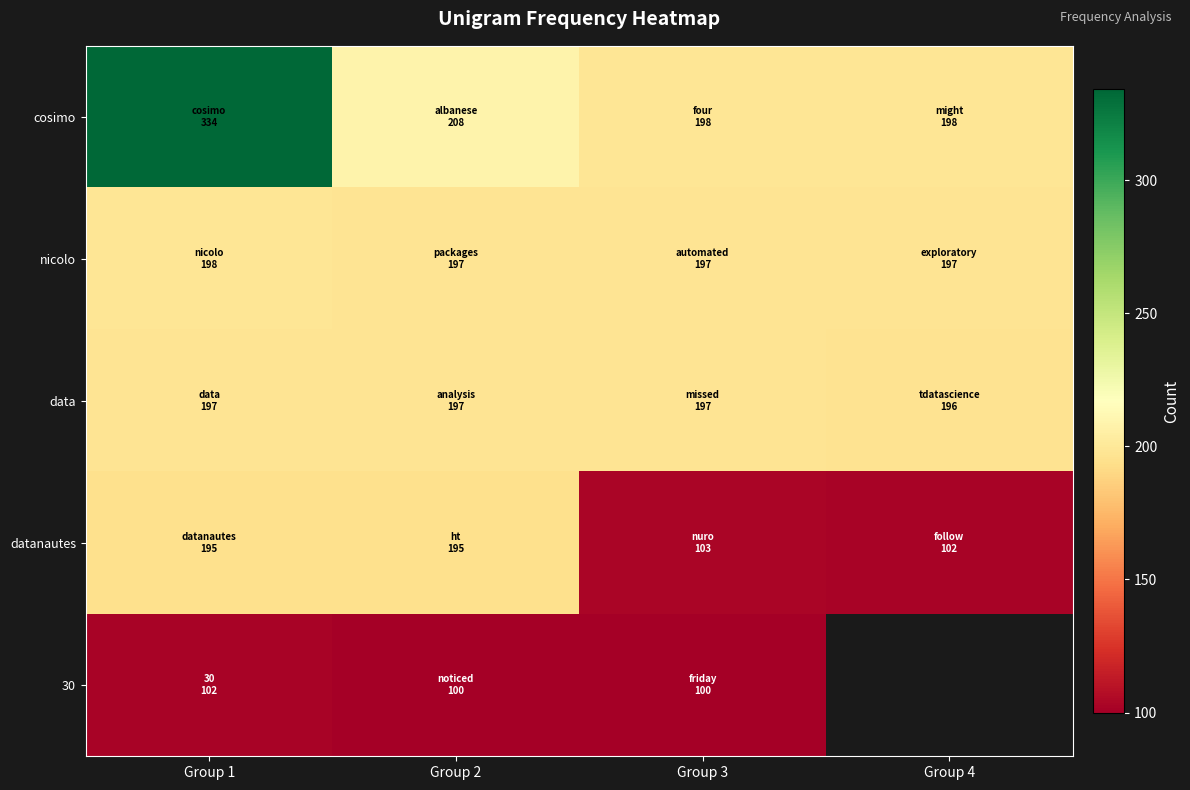

Which label corresponds to the largest value in the chart?

Group 1